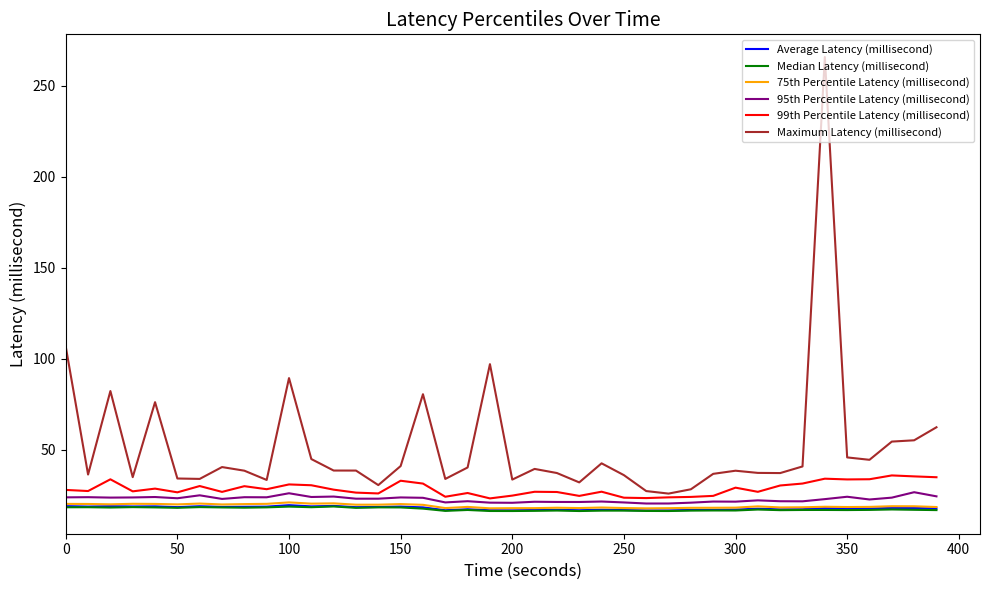

Which series has the largest total across all categories?

Maximum Latency (millisecond)